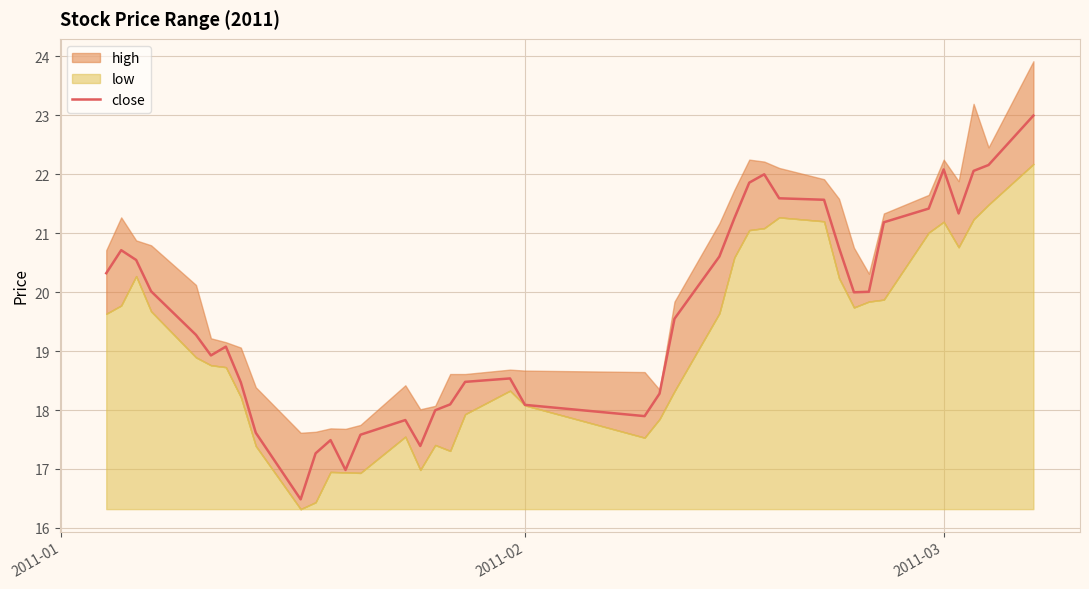

What is the average value?

19.6